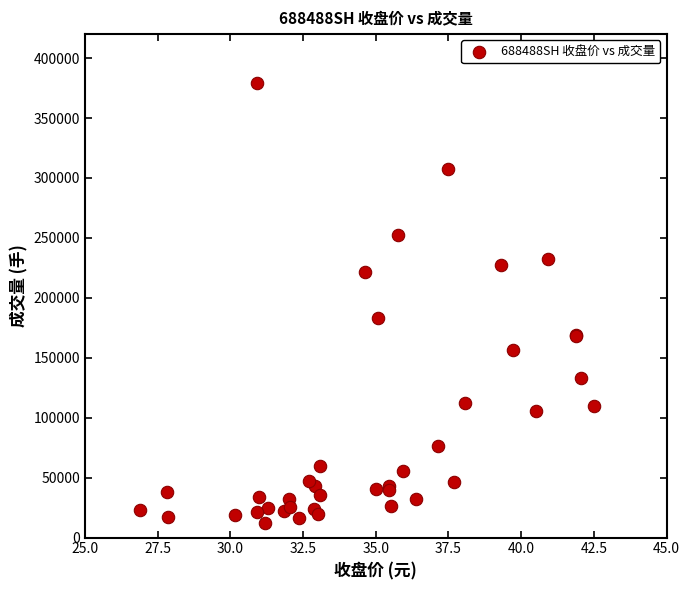

What Y value in the scatter plot is closest to 195923?

183178